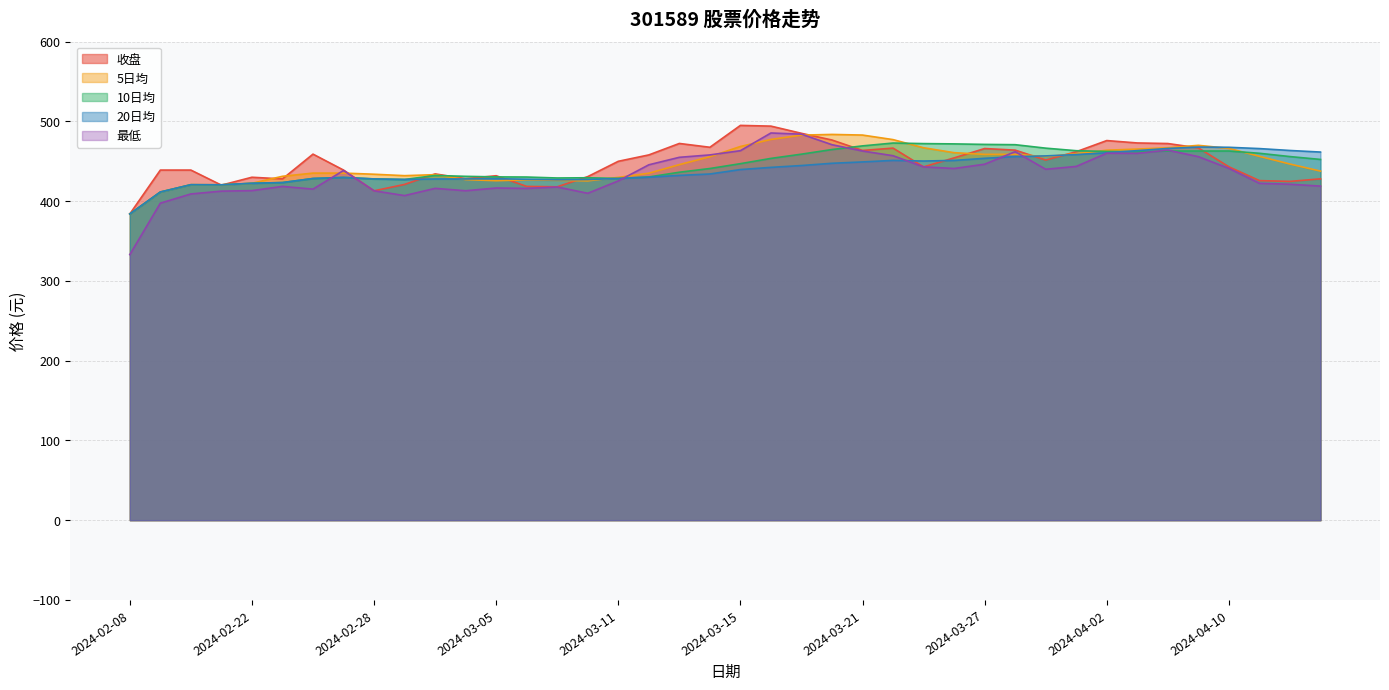

How many interior local valleys does the 10日均 series have?

5